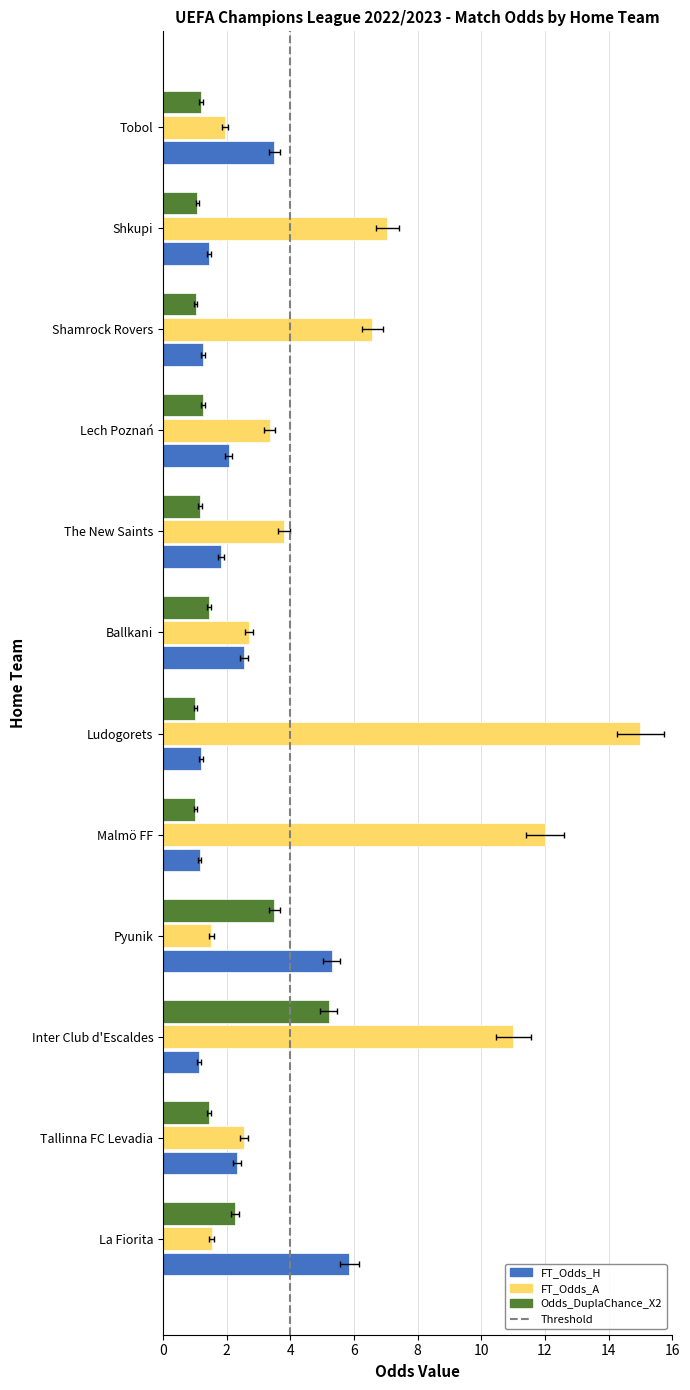

What is the spread (max minus min) of values at Malmö FF?

11.0